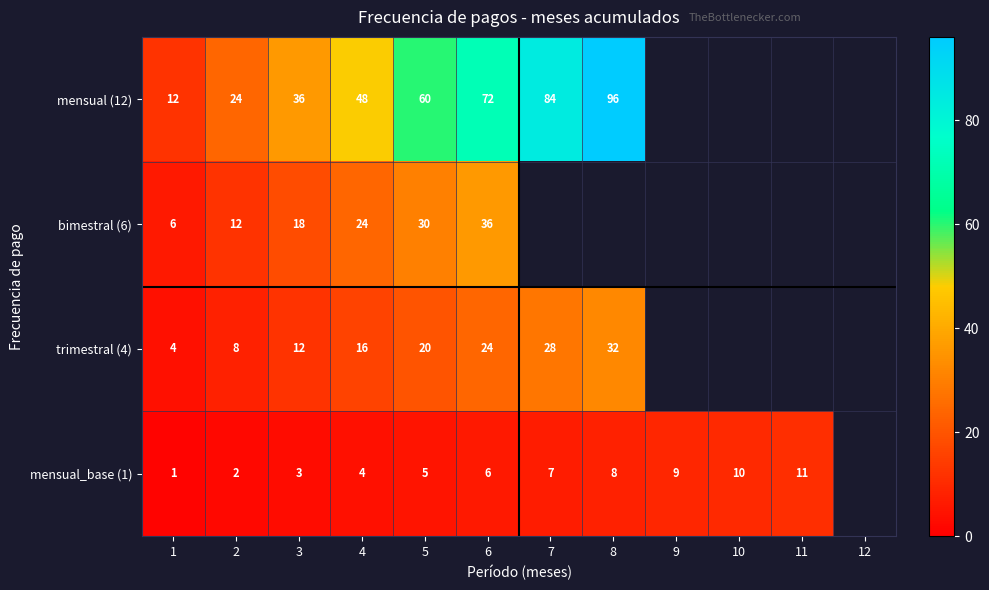

What is the sum of the trimestral (4) values at 6 and 2?

32